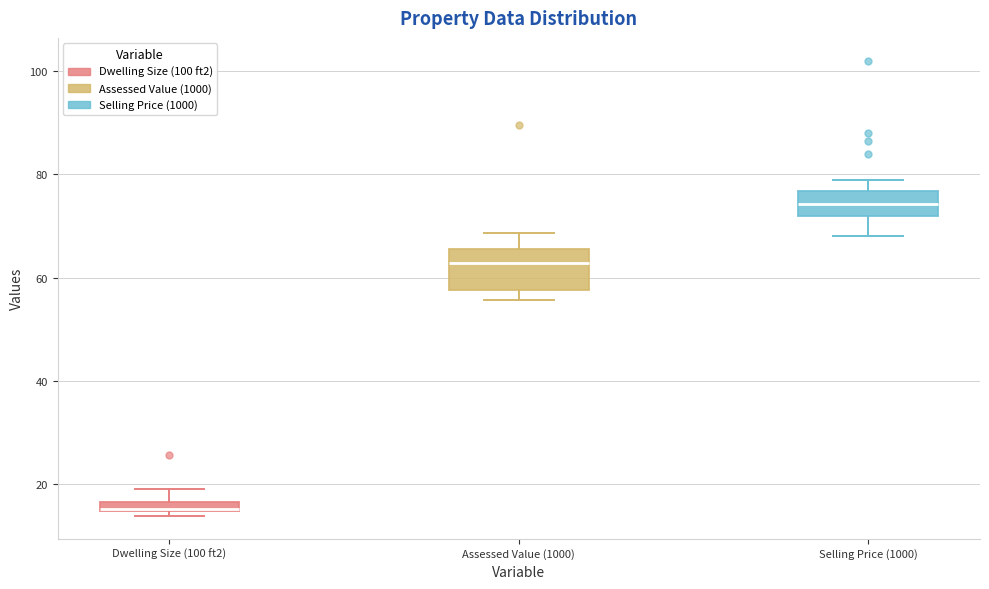

Comparing the boxes themselves (not the whiskers), which one is the tallest?

Assessed Value (1000)